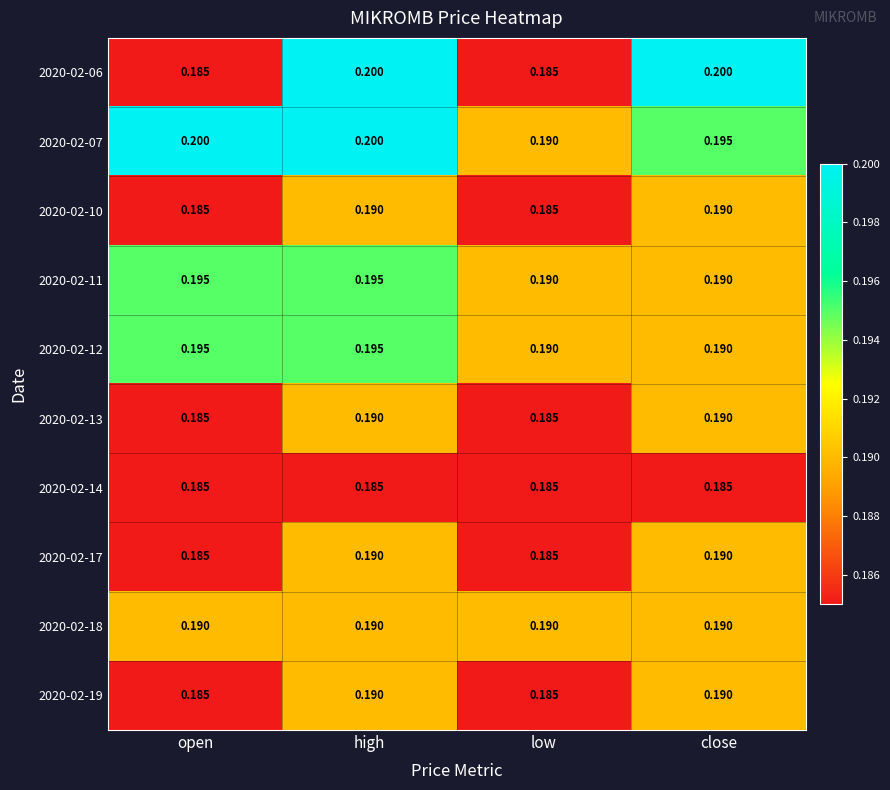

At which category is the sum across all series the highest?

high